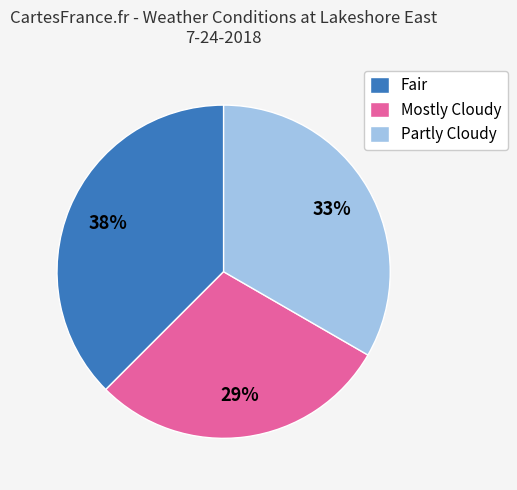

Does Partly Cloudy account for over 50% of the chart?

No